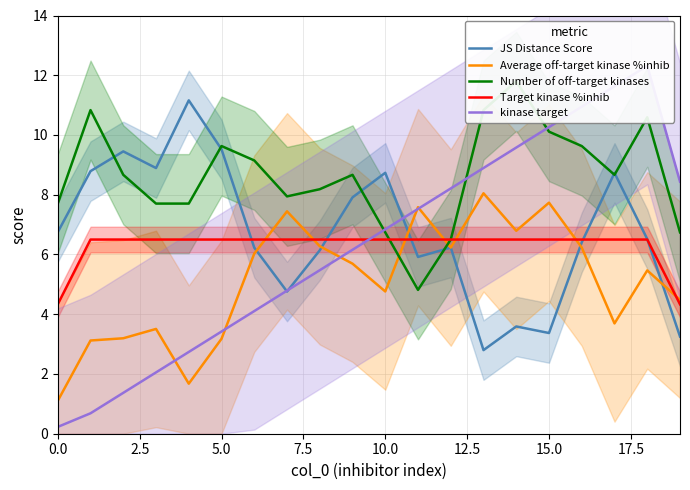

The value of Target kinase %inhib at 5.0 is 6.5. True or false?

True